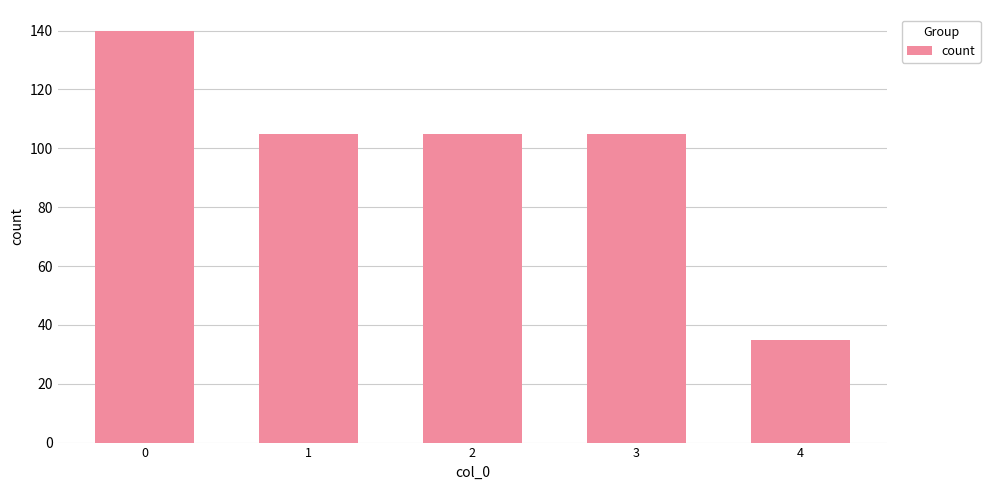

What is the minimum value shown in the chart?

35